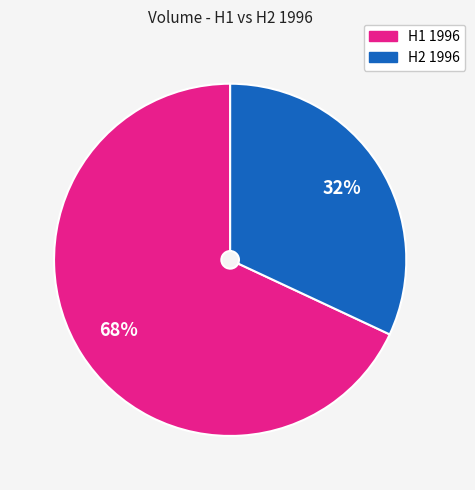

Is there any slice that represents more than half of the pie?

Yes